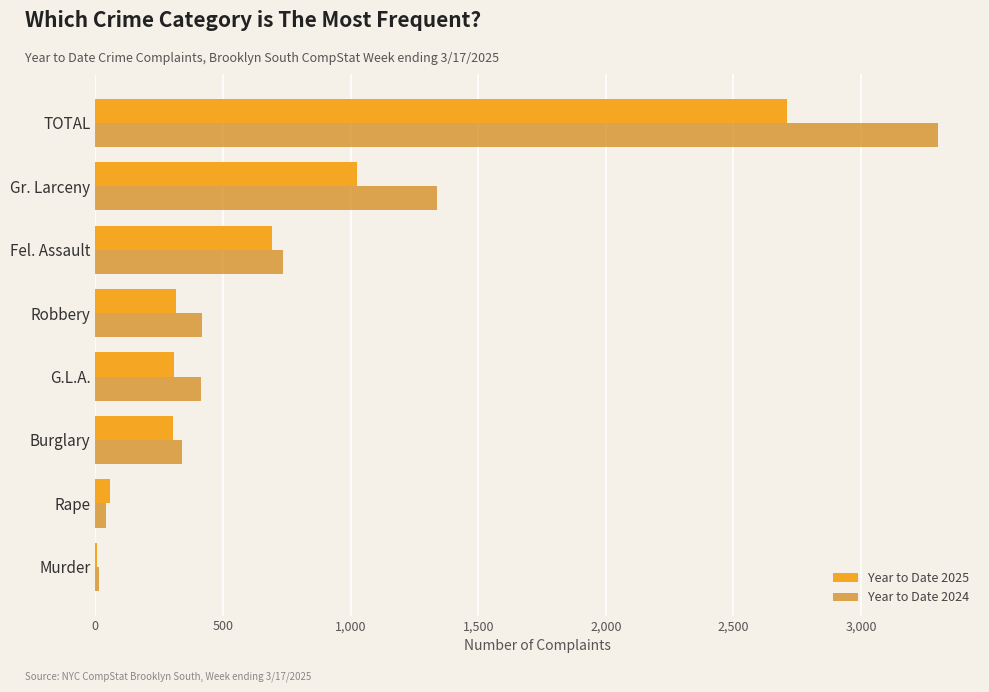

What is the greatest value displayed?

3301